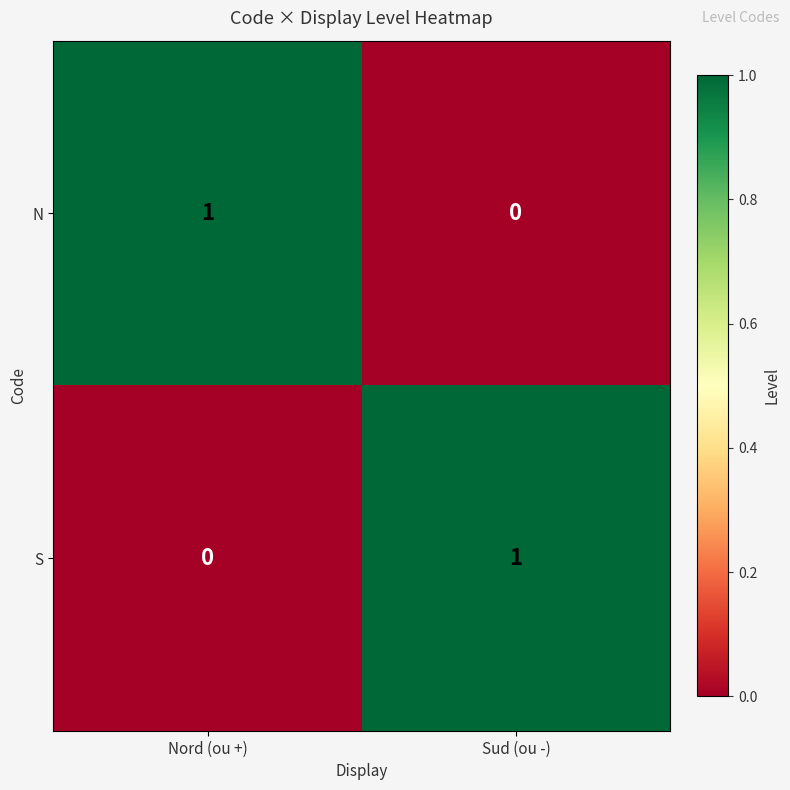

At Sud (ou -), list the series in order from largest to smallest.

S, N